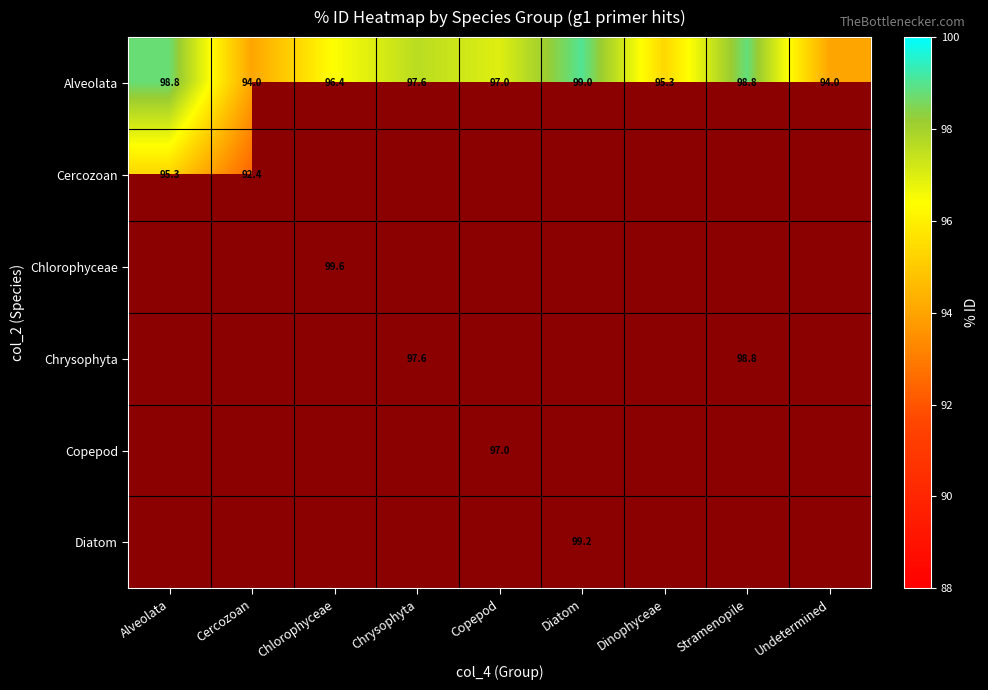

At which label does Alveolata reach its peak?

Diatom